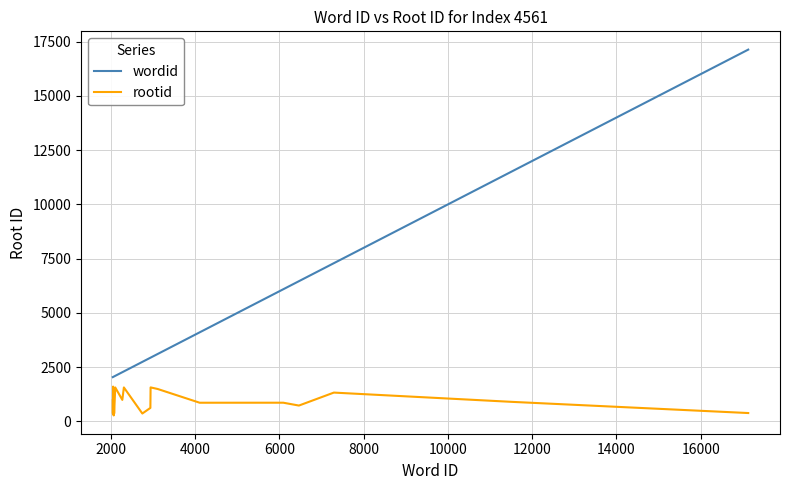

What is the average value of the wordid series?

4387